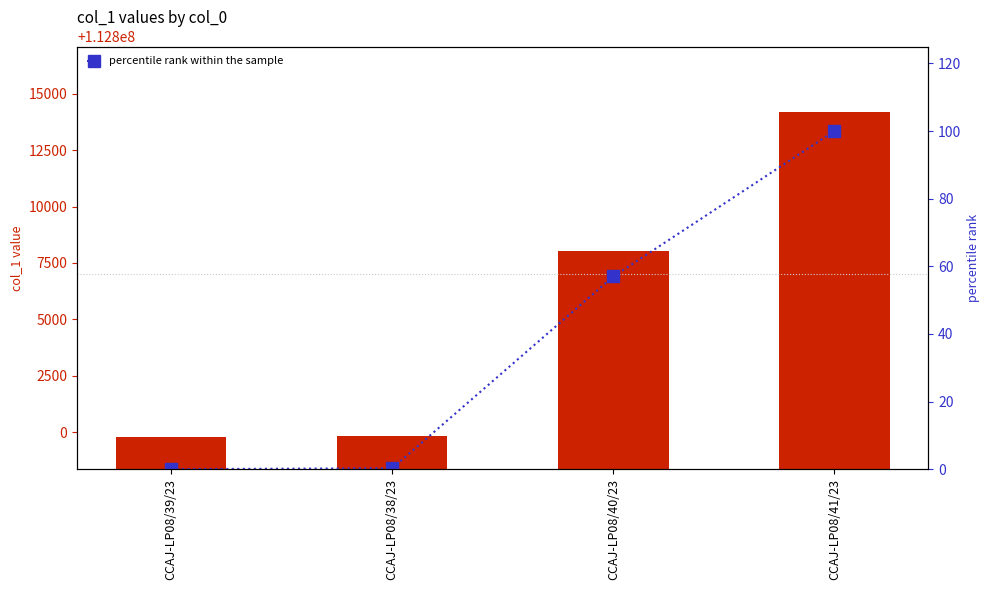

Which series has the largest total across all categories?

col_1